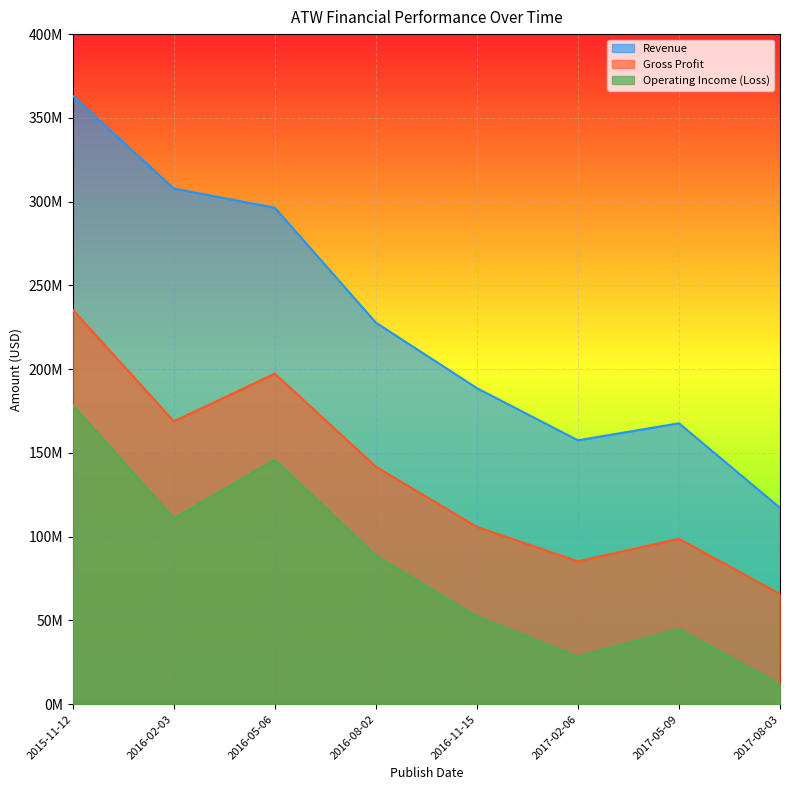

Rank the categories by Operating Income (Loss) value from highest to lowest.

2015-11-12, 2016-05-06, 2016-02-03, 2016-08-02, 2016-11-15, 2017-05-09, 2017-02-06, 2017-08-03